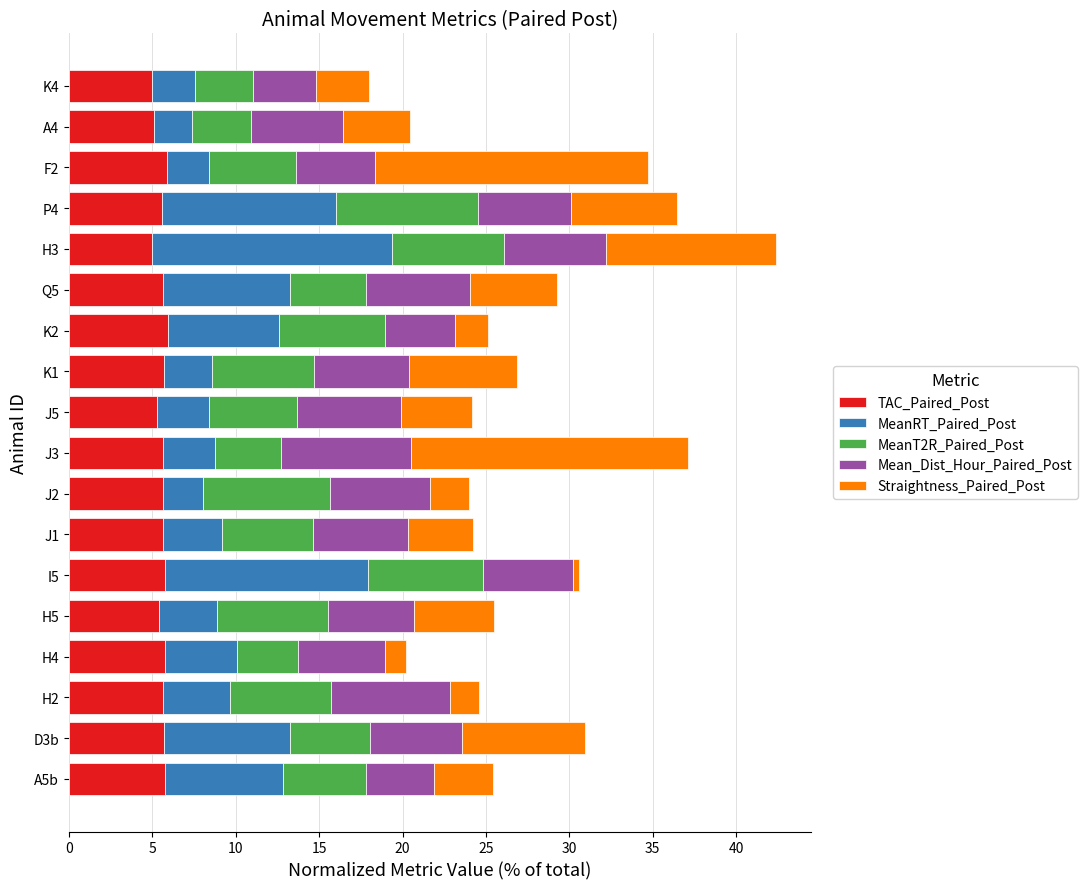

What is the maximum value for TAC_Paired_Post?

5.9